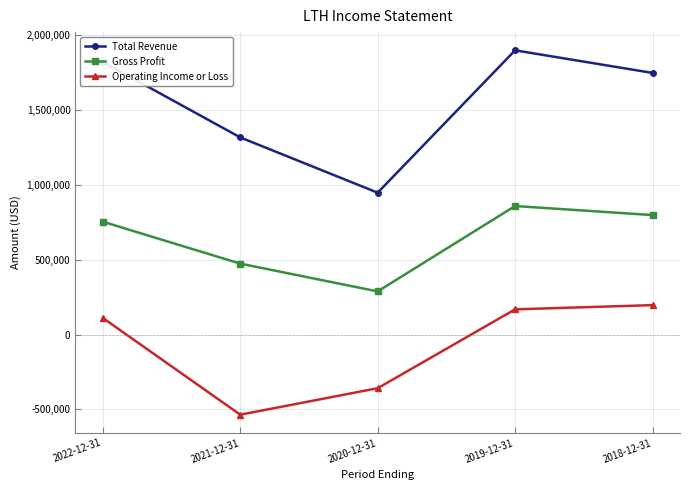

Which category has the lowest value in the Gross Profit series?

2020-12-31